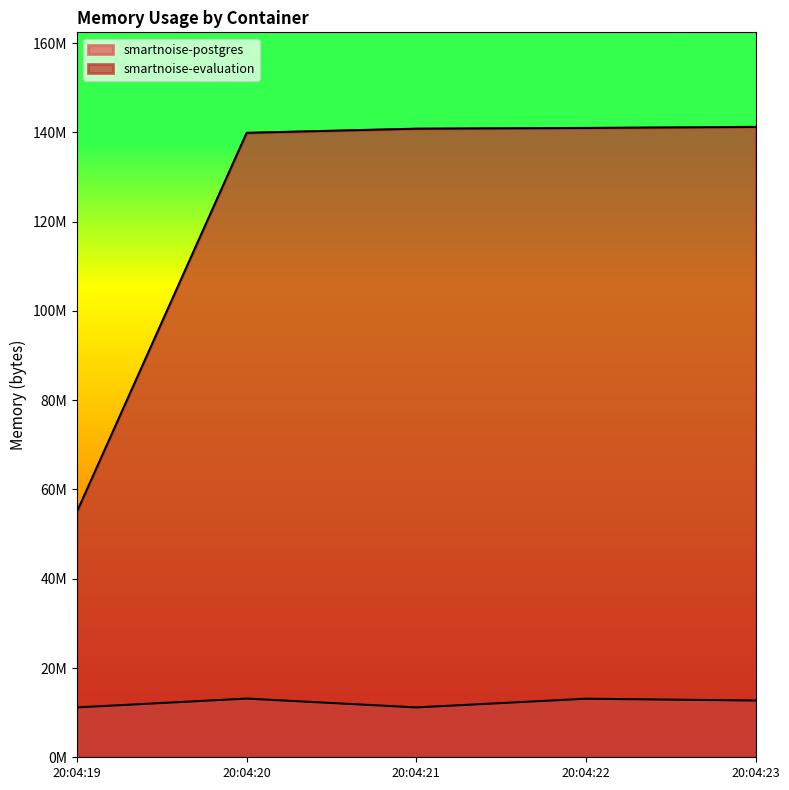

Count the number of categories in the chart.

5